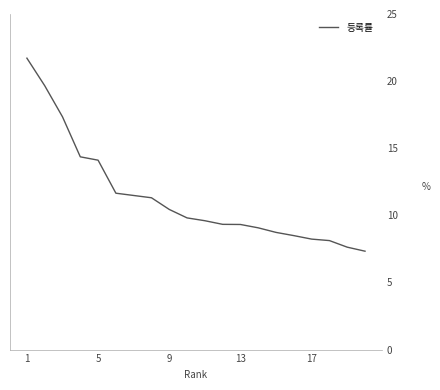

What is the maximum value shown in the chart?

21.7